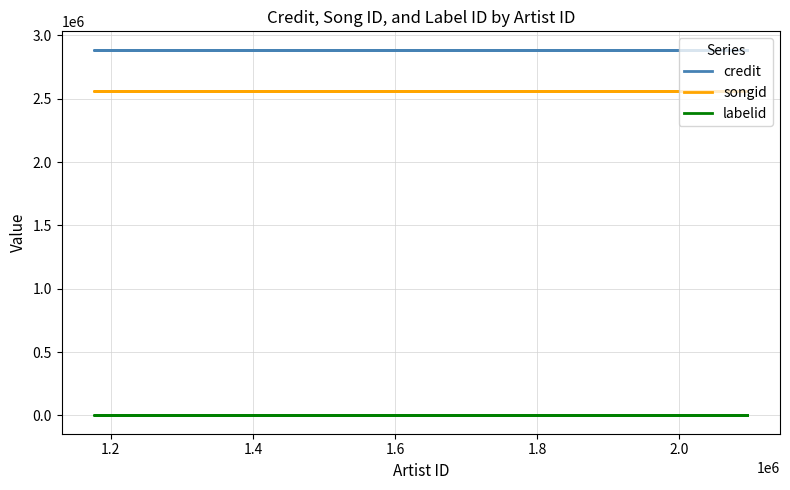

What is the total value across all series at 1.4?

5451663